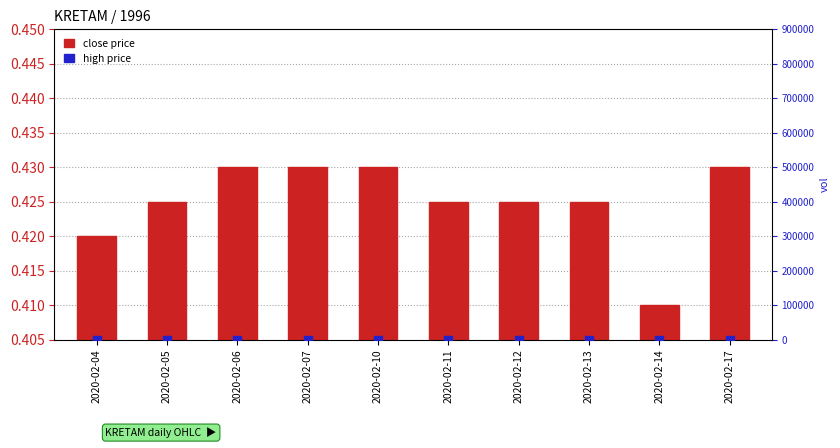

What is the total value across all series at 2020-02-06?

0.5